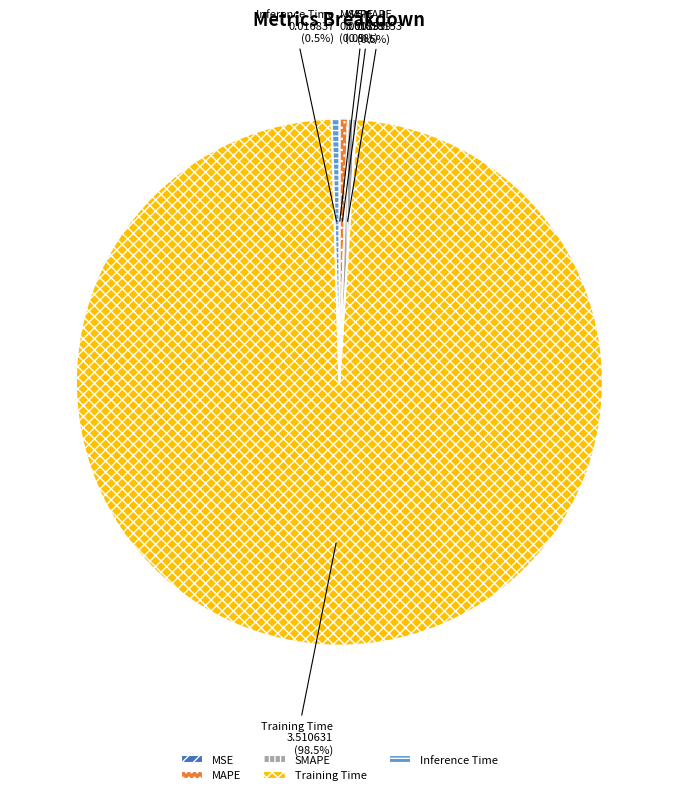

Which has a higher value, SMAPE or Training Time?

Training Time